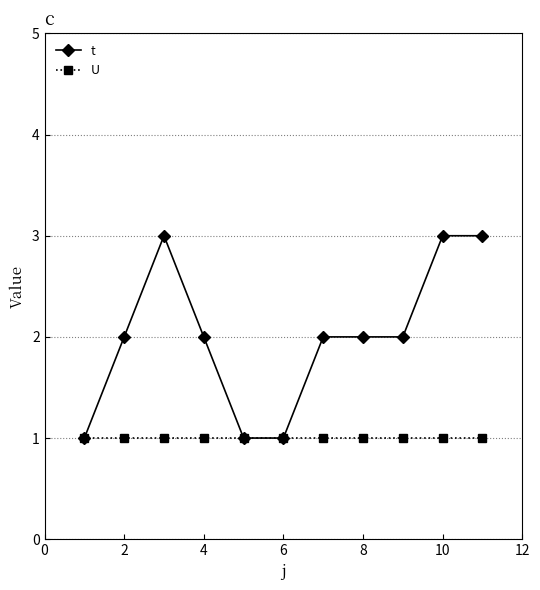

What is the highest value of the t series?

3